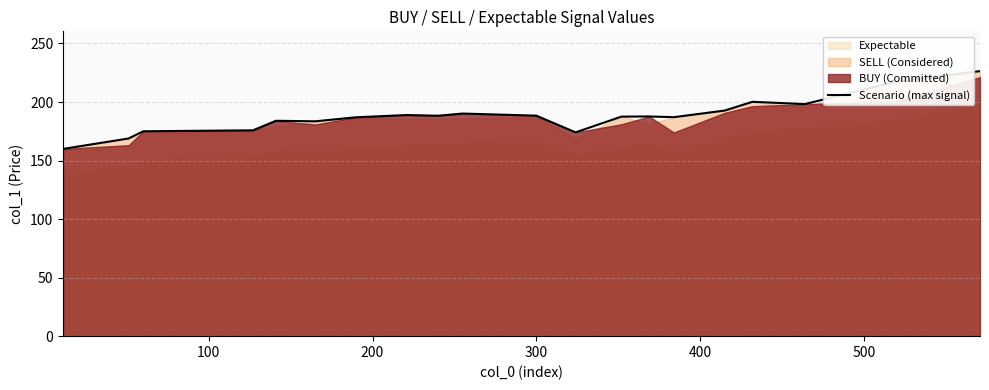

What is the sum of all values?

3760.4